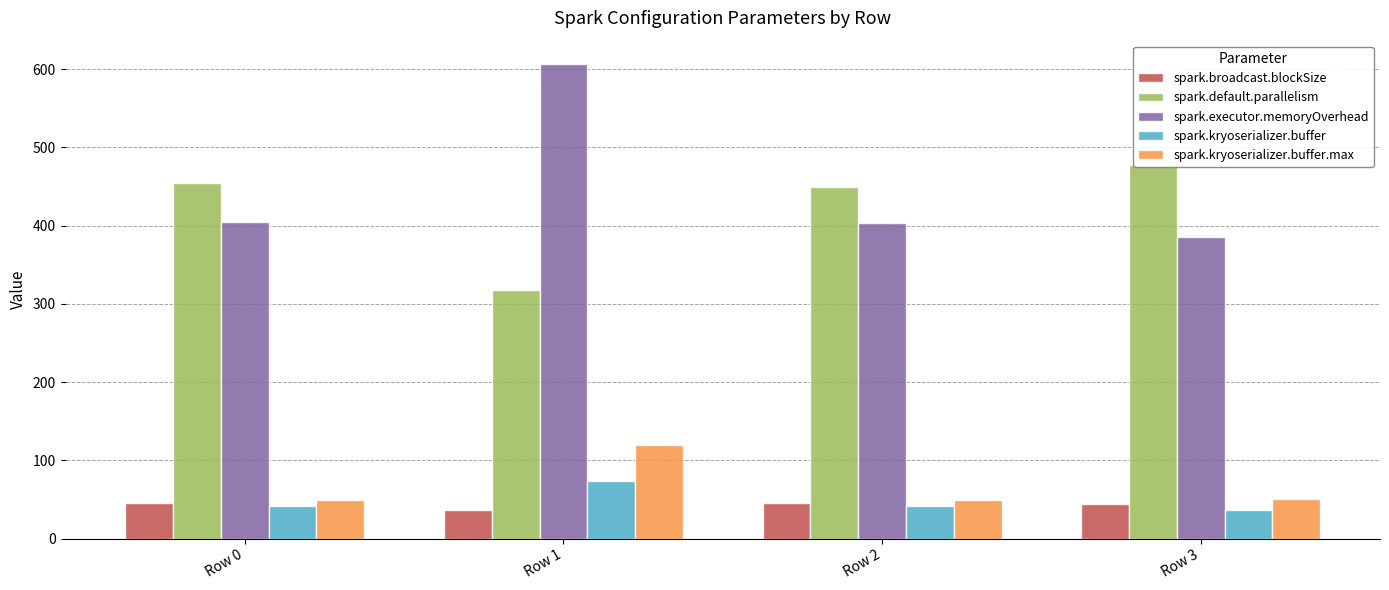

At which label does spark.executor.memoryOverhead reach its minimum?

Row 3